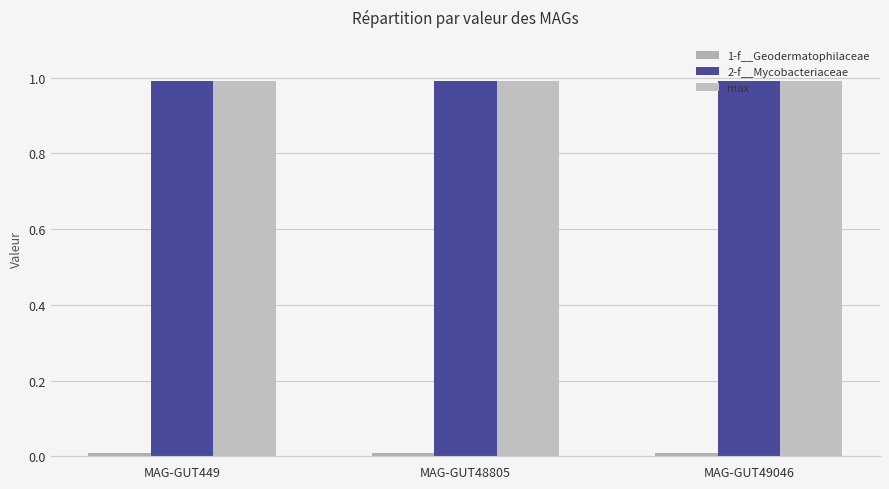

Rank the series at MAG-GUT48805 from highest to lowest value.

2-f__Mycobacteriaceae, max, 1-f__Geodermatophilaceae